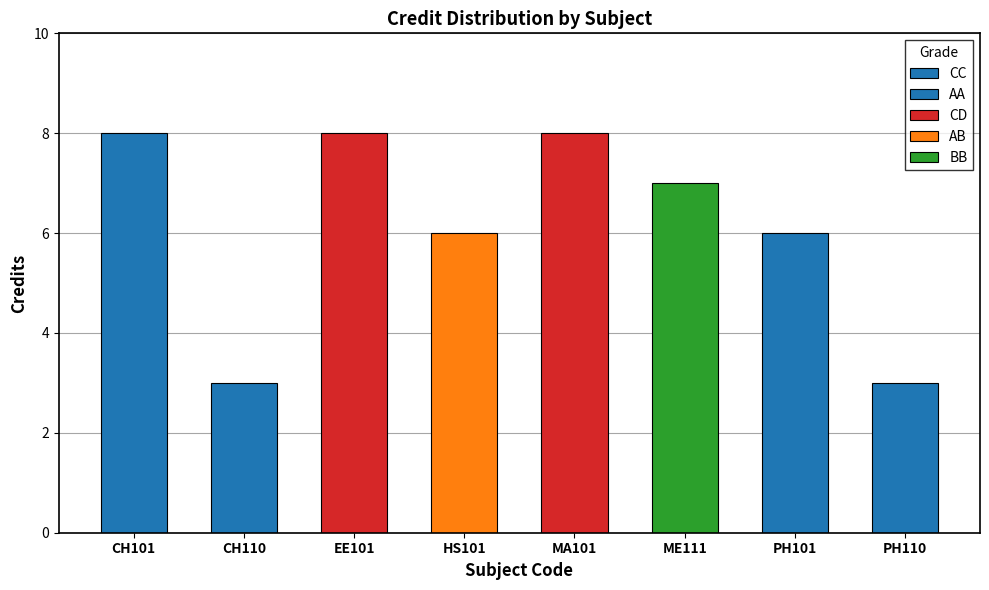

Reading left to right, list all the values displayed in this chart.

8	3	8	6	8	7	6	3